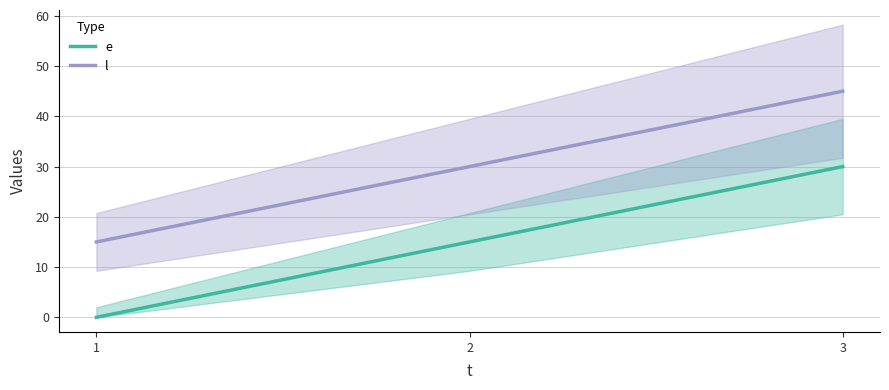

How many lines are shown in the chart?

2